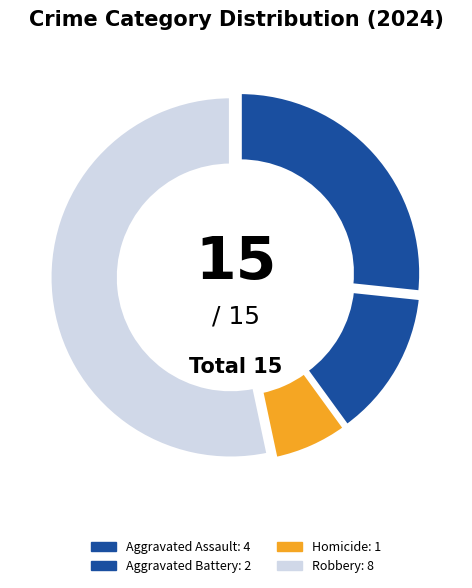

How many segments does this pie chart have?

4